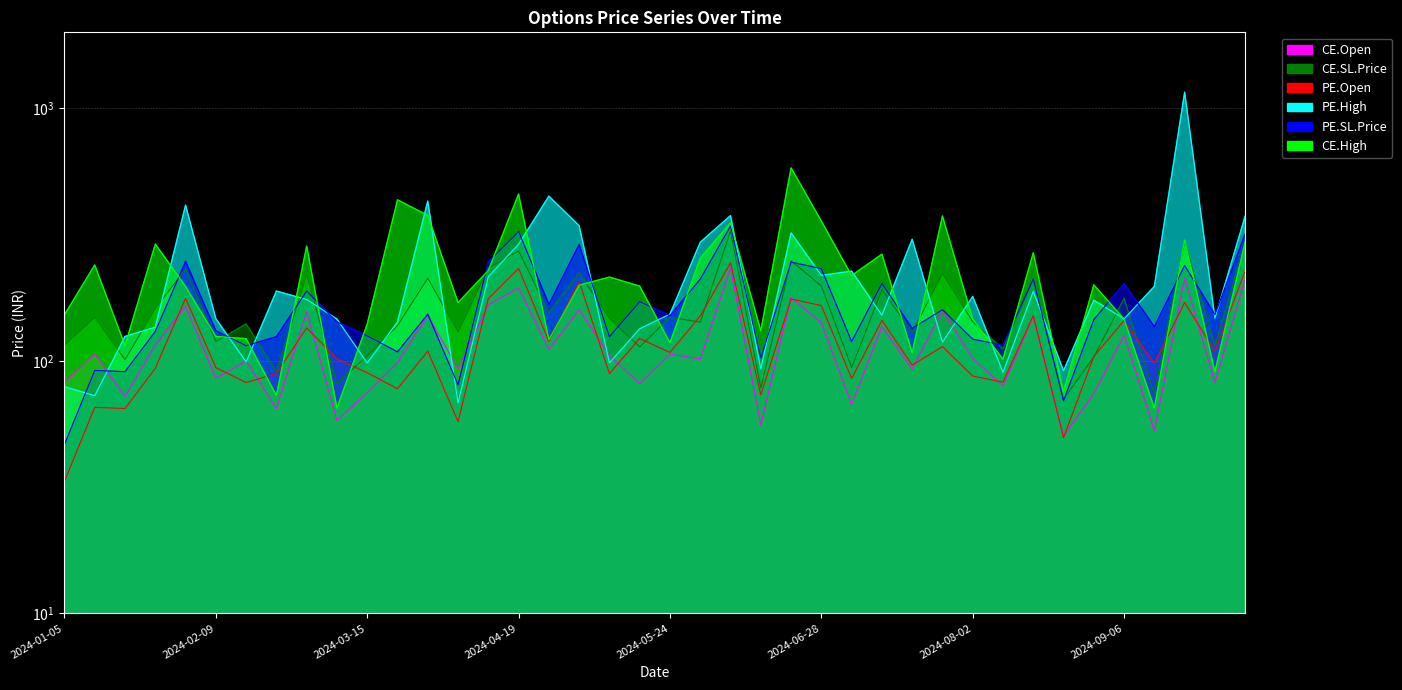

How many series are shown in this chart?

6